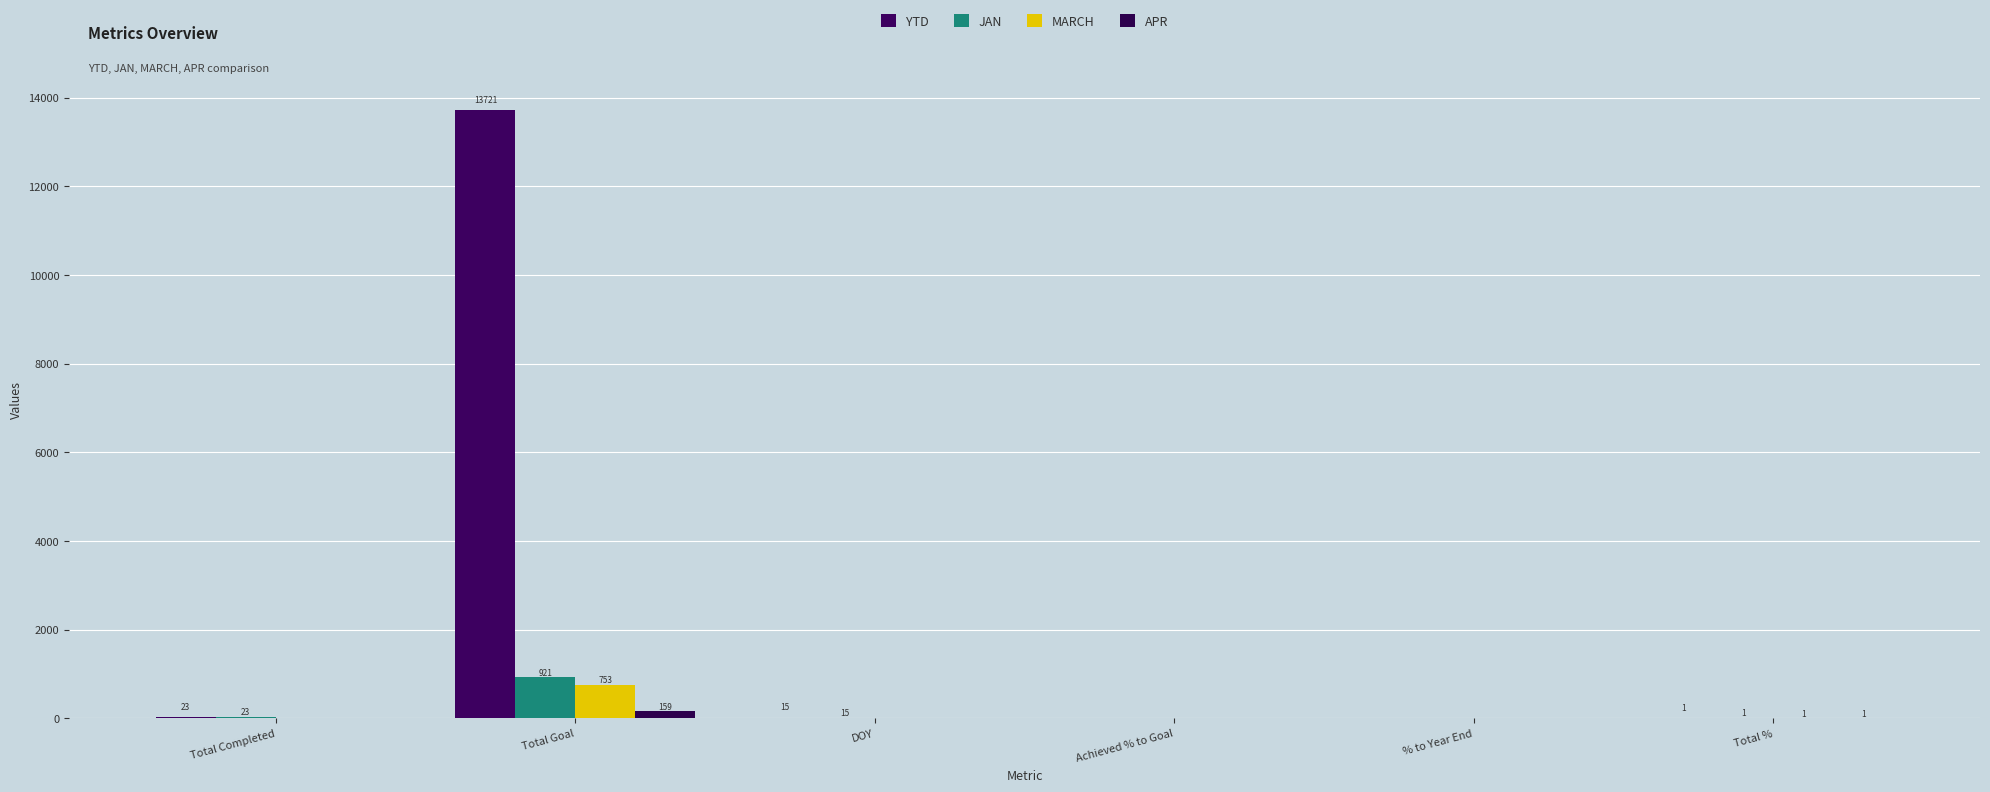

Is the value of APR at Total % greater than the value of JAN at DOY?

No